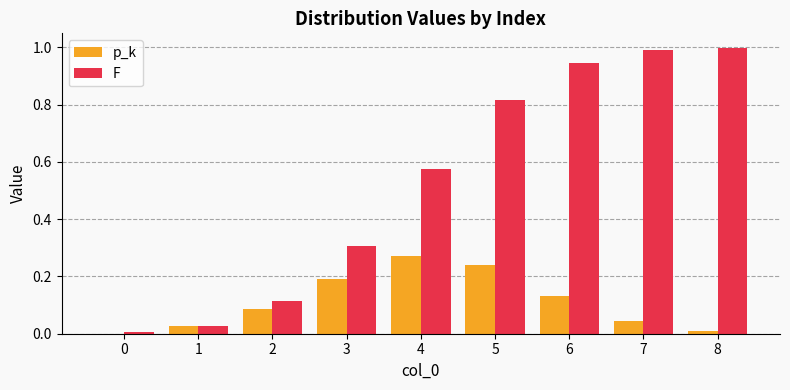

Which label corresponds to the largest value in the chart?

8